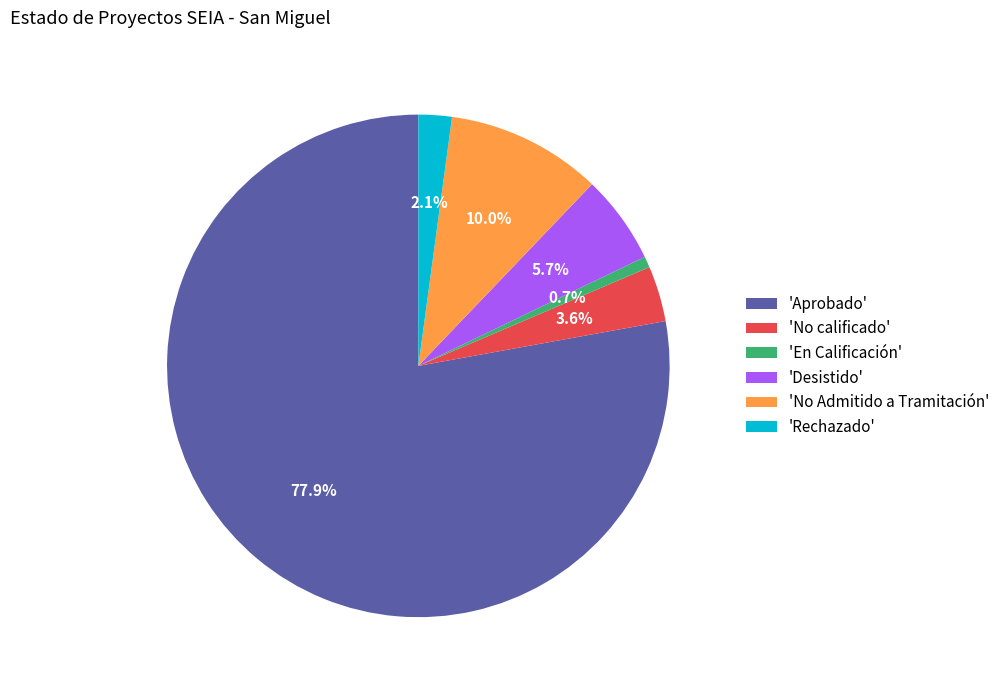

Which slice is the smallest?

'En Calificación'